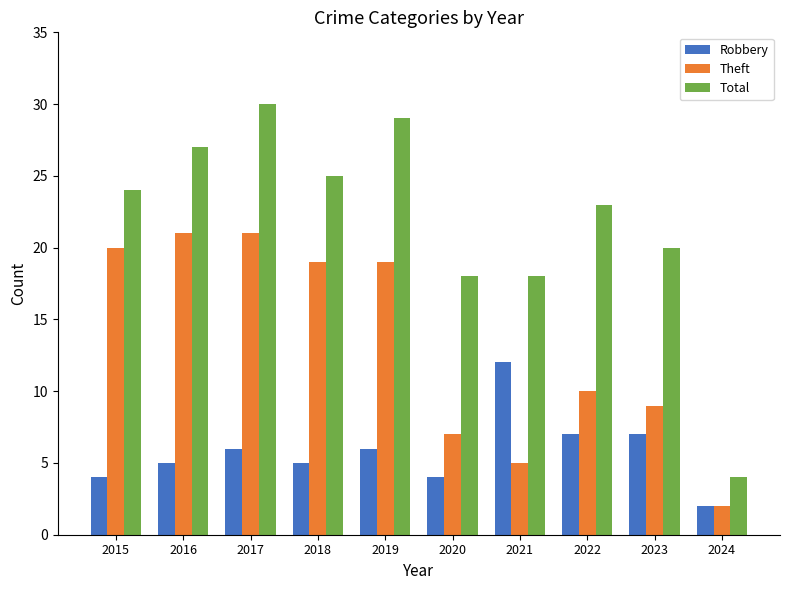

The Robbery series shows 6 at 2015. True or false?

False